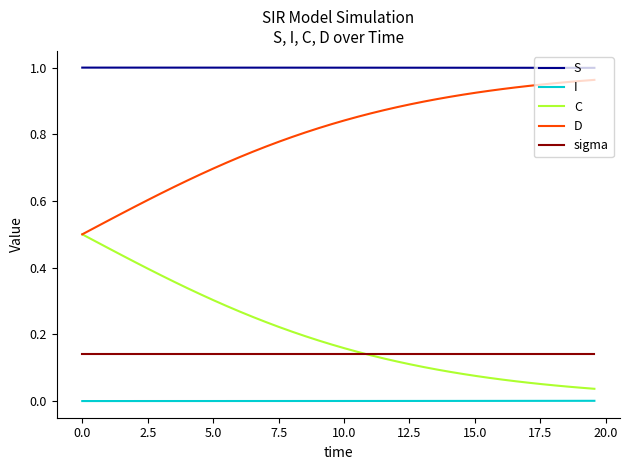

Which series has the largest total across all categories?

S